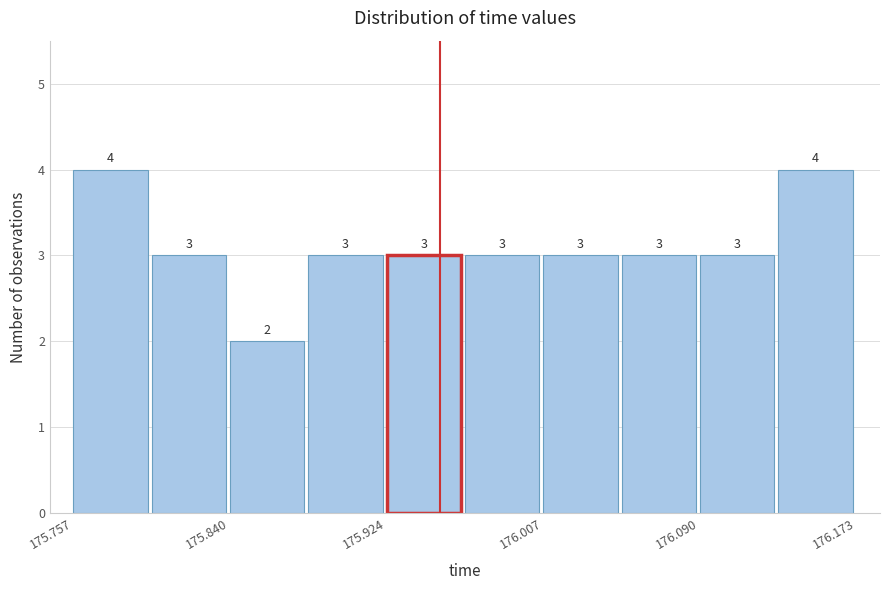

Reading left to right, list every bar in this chart as the range it spans on the x-axis followed by its height. The bar edges are not printed on the chart, so give them approximately, as read against the axis.

175.76 to 175.80: 4
175.80 to 175.84: 3
175.84 to 175.88: 2
175.88 to 175.92: 3
175.92 to 175.97: 3
175.97 to 176.01: 3
176.01 to 176.05: 3
176.05 to 176.09: 3
176.09 to 176.13: 3
176.13 to 176.17: 4